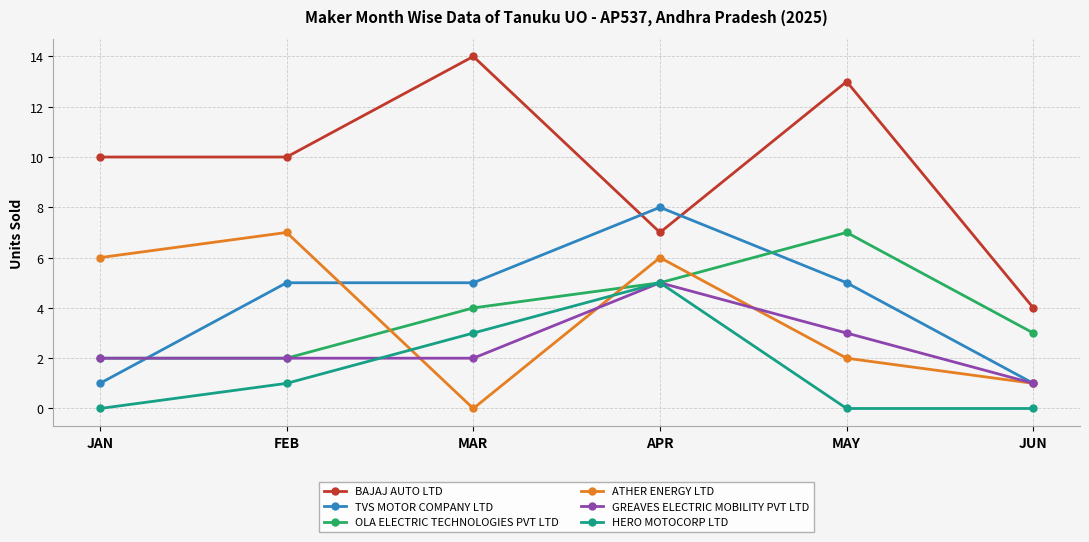

Read the ATHER ENERGY LTD value at JAN.

6